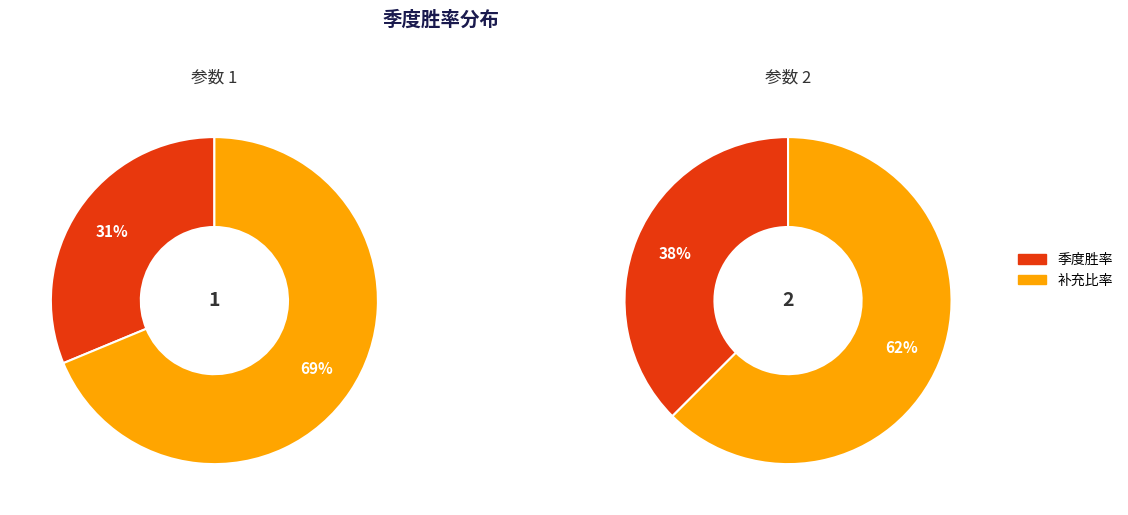

To the nearest percent, what is the combined percentage of 1 and 2?

100%